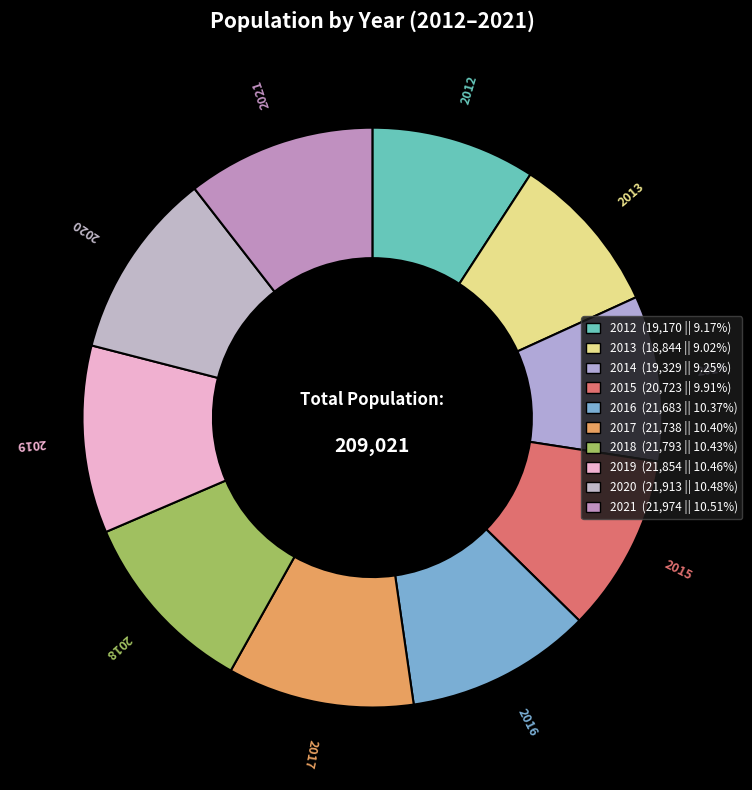

Combined, do 2017 and 2015 account for over 50%?

No